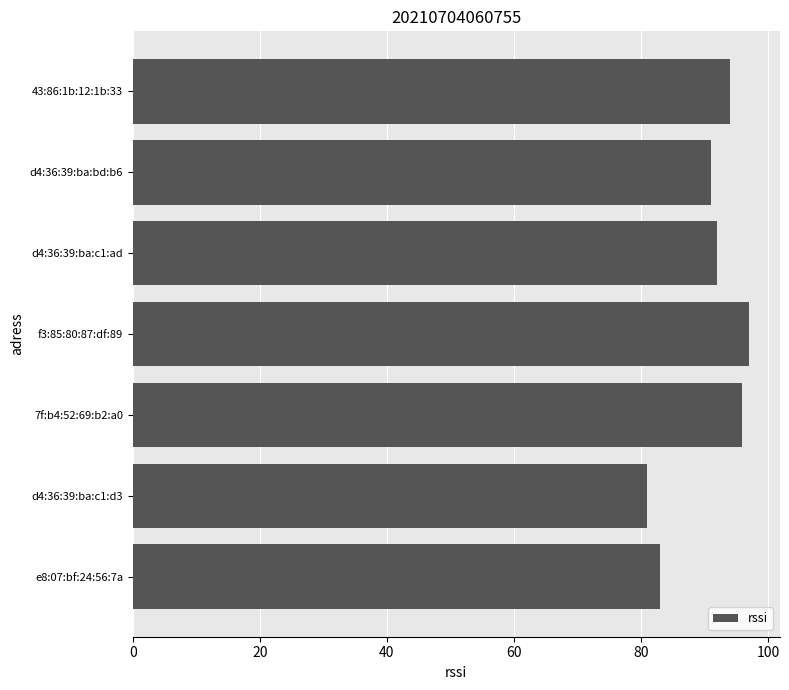

At which category does the chart reach its peak across all series?

f3:85:80:87:df:89